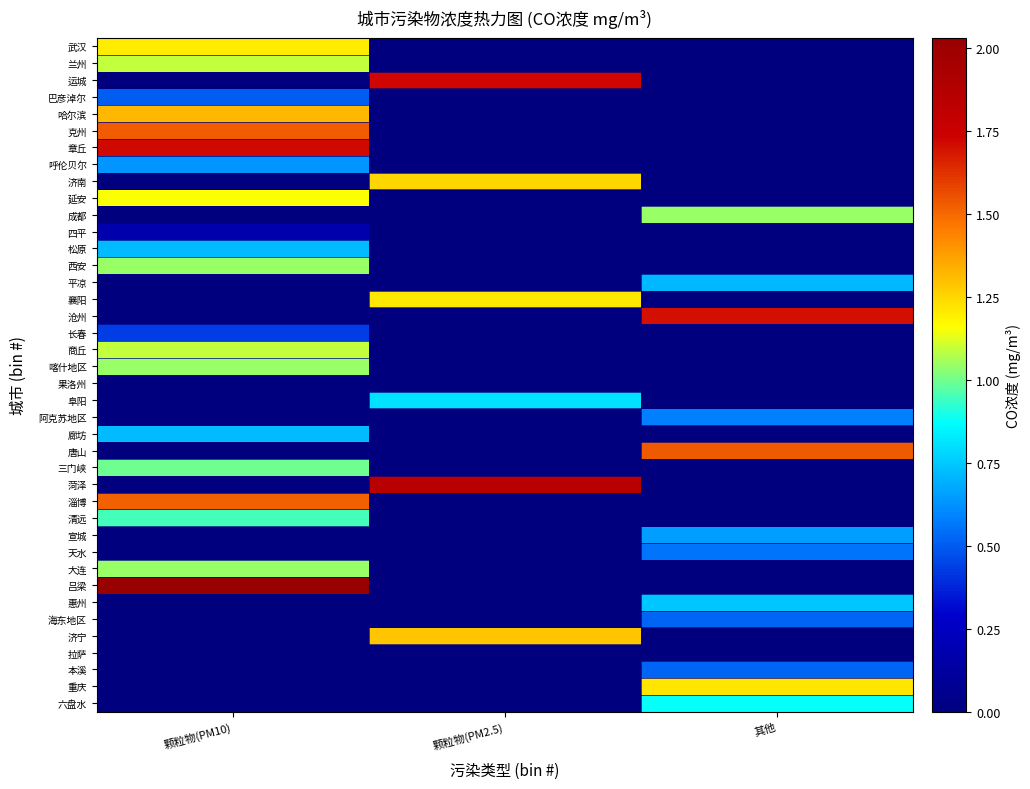

What is the difference between the highest and lowest values at 颗粒物(PM10)?

2.0